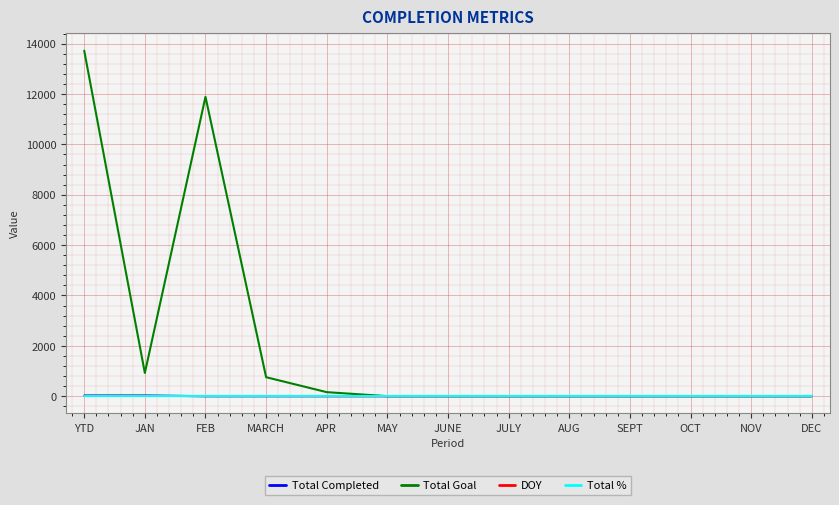

Which series has the largest range (max minus min)?

Total Goal